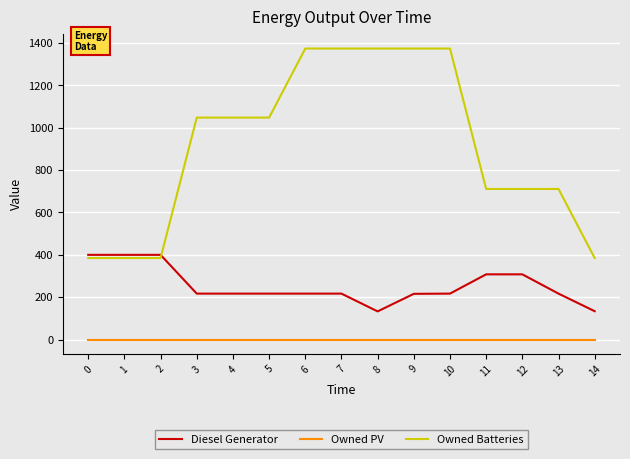

True or false: Owned PV and Owned Batteries cross at least once.

False